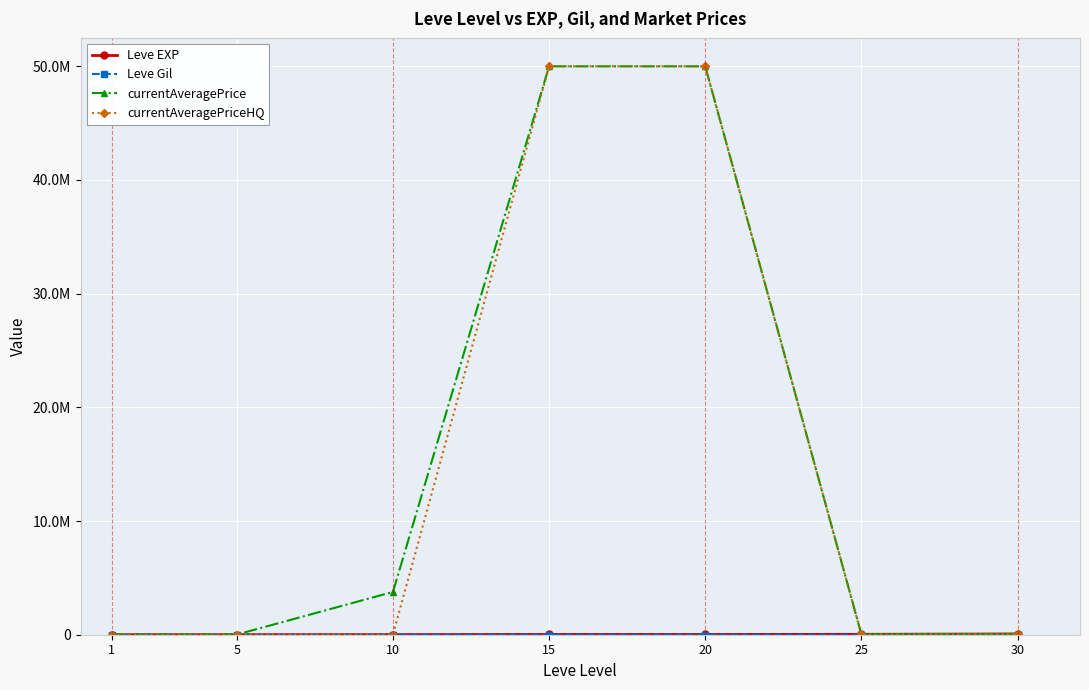

At which category does the chart reach its peak across all series?

15